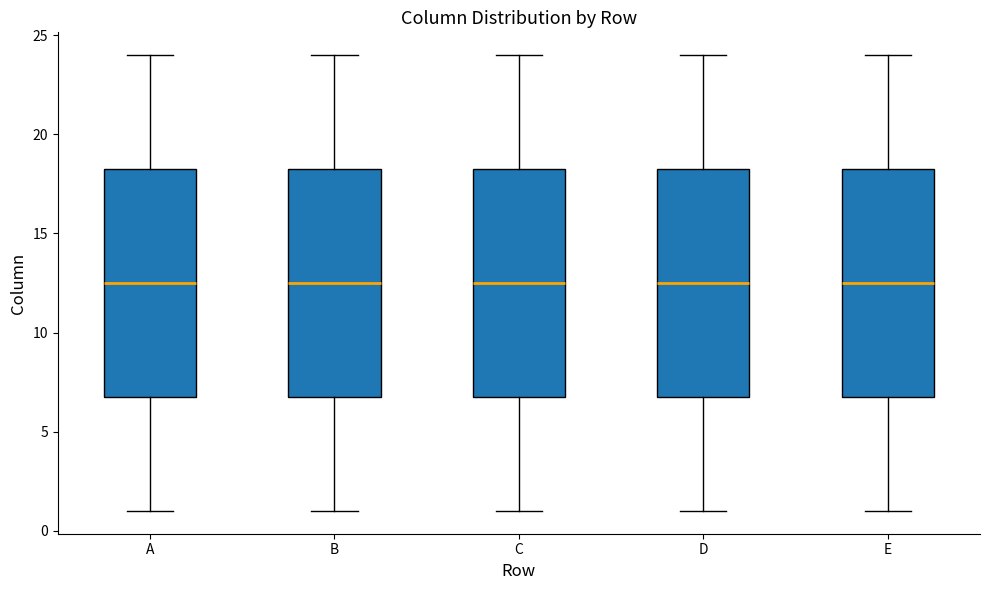

Reading left to right, read every box against the y-axis: the position of its median line, the range the box covers, and the ends of its whiskers. The values are not printed on the chart, so give them approximately, as read against the axis.

A: median 12.5, box 7.0 to 18.5, whiskers 1.0 to 24.0
B: median 12.5, box 7.0 to 18.5, whiskers 1.0 to 24.0
C: median 12.5, box 7.0 to 18.5, whiskers 1.0 to 24.0
D: median 12.5, box 7.0 to 18.5, whiskers 1.0 to 24.0
E: median 12.5, box 7.0 to 18.5, whiskers 1.0 to 24.0